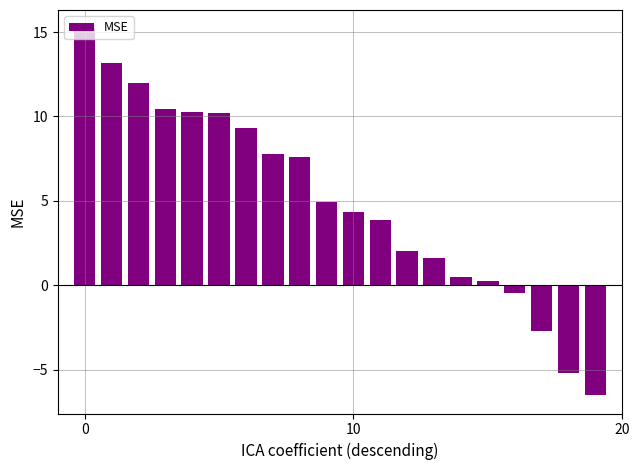

What is the sum of all values?

98.8